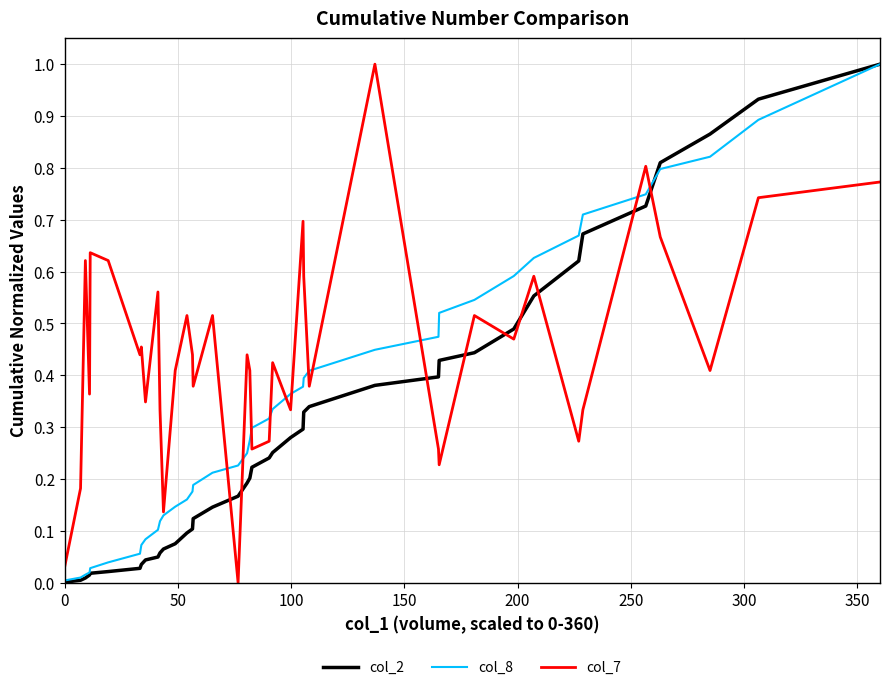

What is the difference between the maximum and minimum values in the col_7 series?

1.0